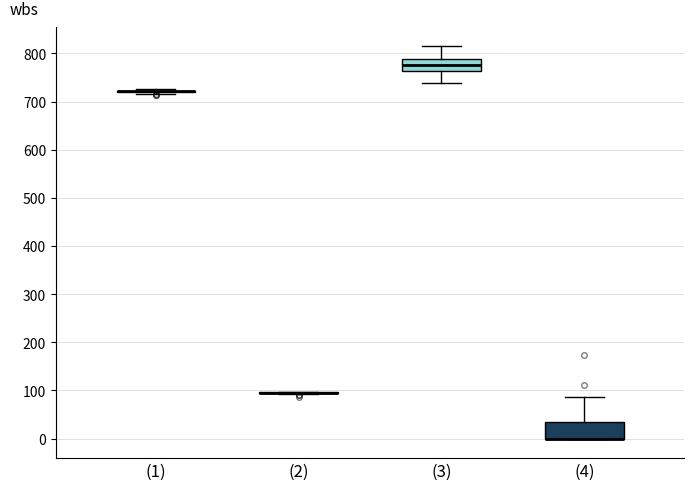

Reading left to right, read every box against the y-axis: the position of its median line, the range the box covers, and the ends of its whiskers. The values are not printed on the chart, so give them approximately, as read against the axis.

(1): box collapsed to a line at 720, whiskers 720 to 730
(2): box collapsed to a line at 100, whiskers 90 to 100
(3): median 780, box 760 to 790, whiskers 740 to 810
(4): median 0 (drawn on the box's lower edge), box 0 to 30, whiskers 0 to 90